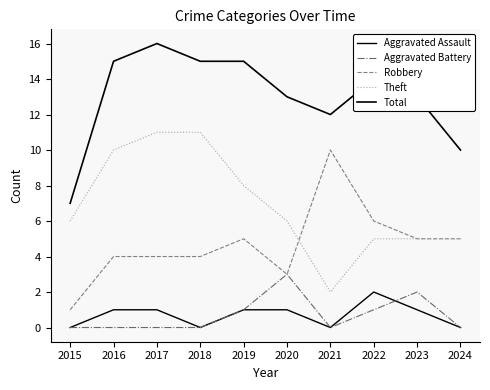

Does the chart have visible grid lines?

No